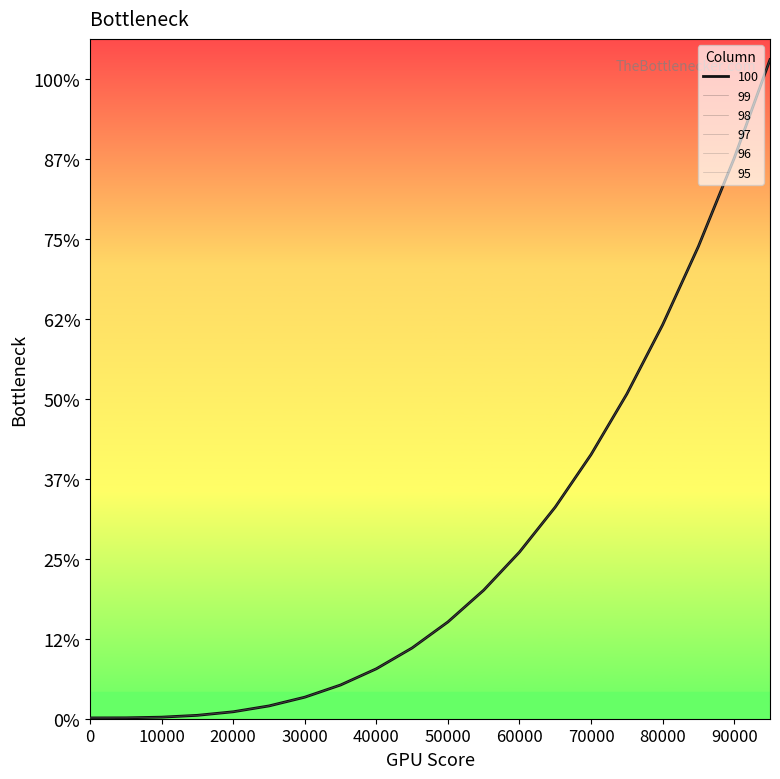

Rank the categories by 98 value from highest to lowest.

19, 18, 17, 16, 15, 14, 13, 12, 11, 10, 9, 8, 7, 6, 5, 4, 3, 2, 1, 0